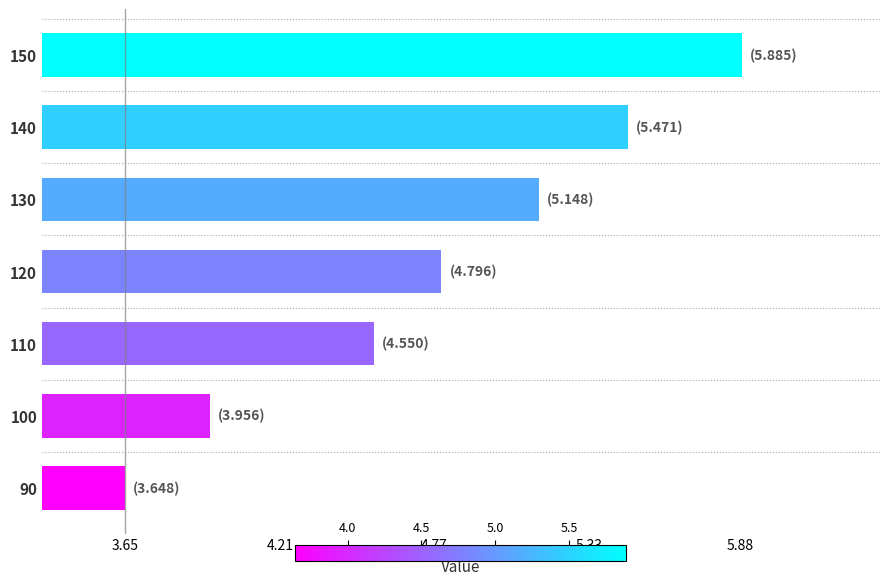

The chart shows a value of 5.9 at 150. True or false?

True